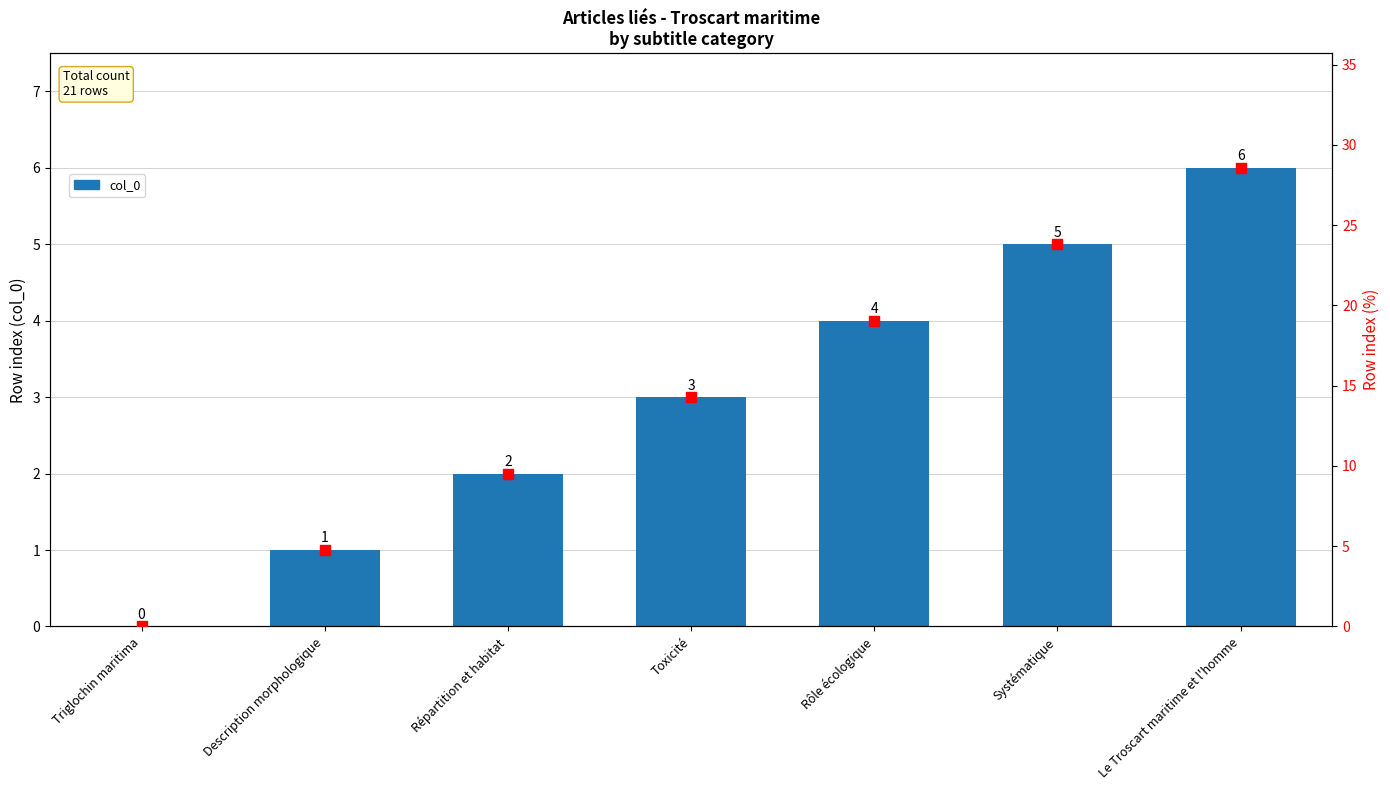

Which series has the largest total across all categories?

col_0 (%)